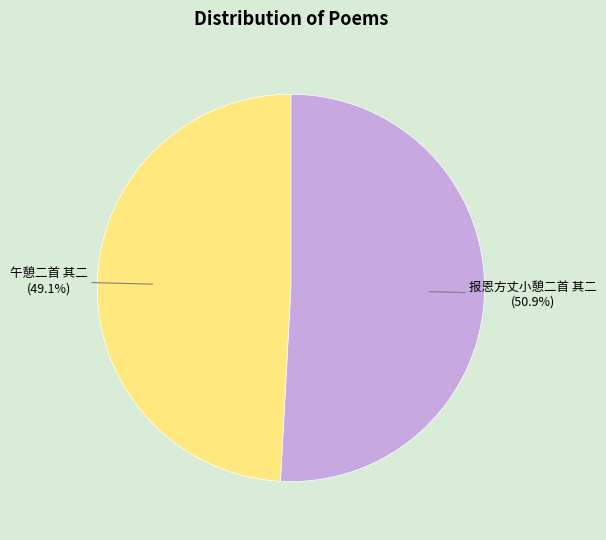

To the nearest percent, what is the average slice percentage?

50%